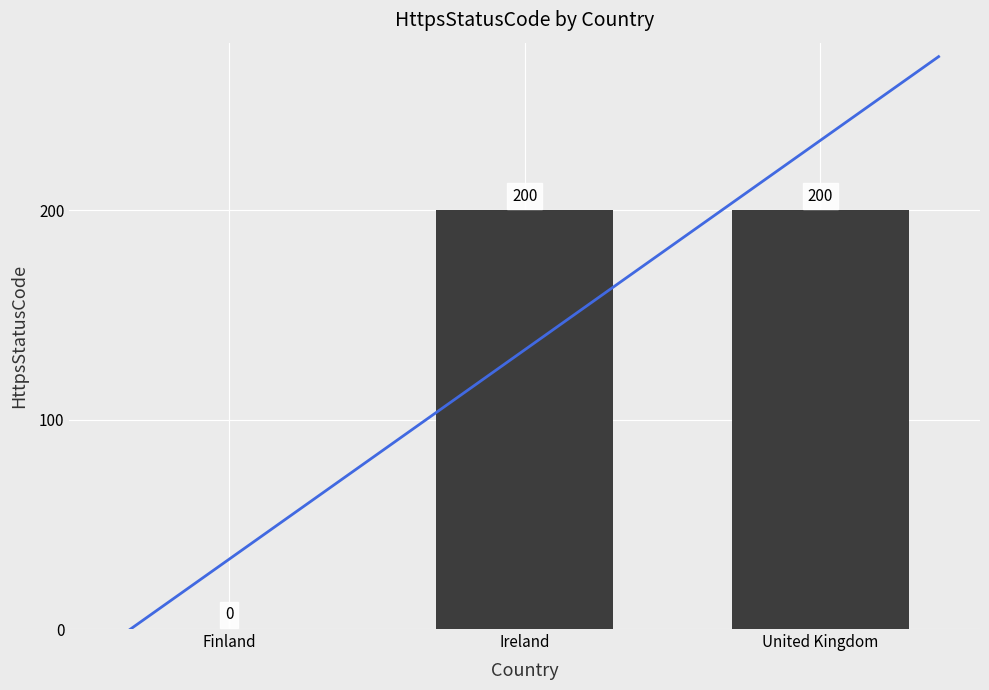

What is the label of the 2nd bar from the right?

Ireland